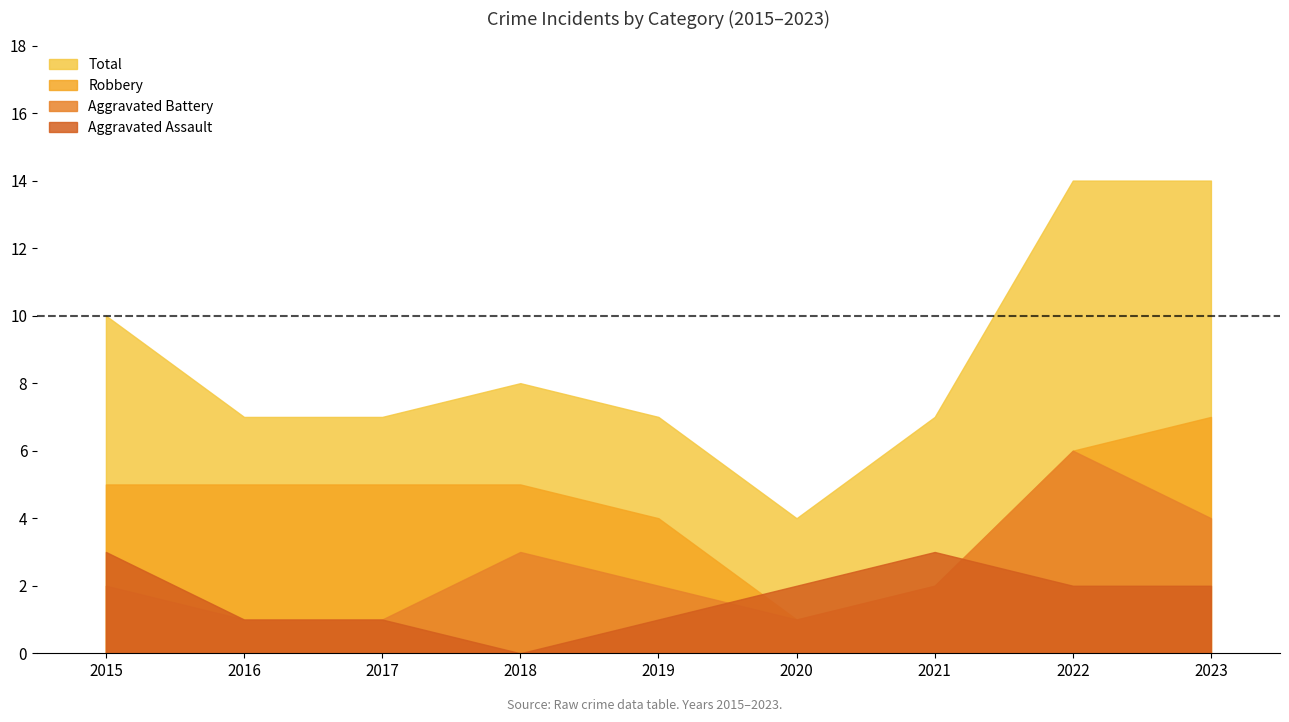

What is the lowest value of the Total series?

4